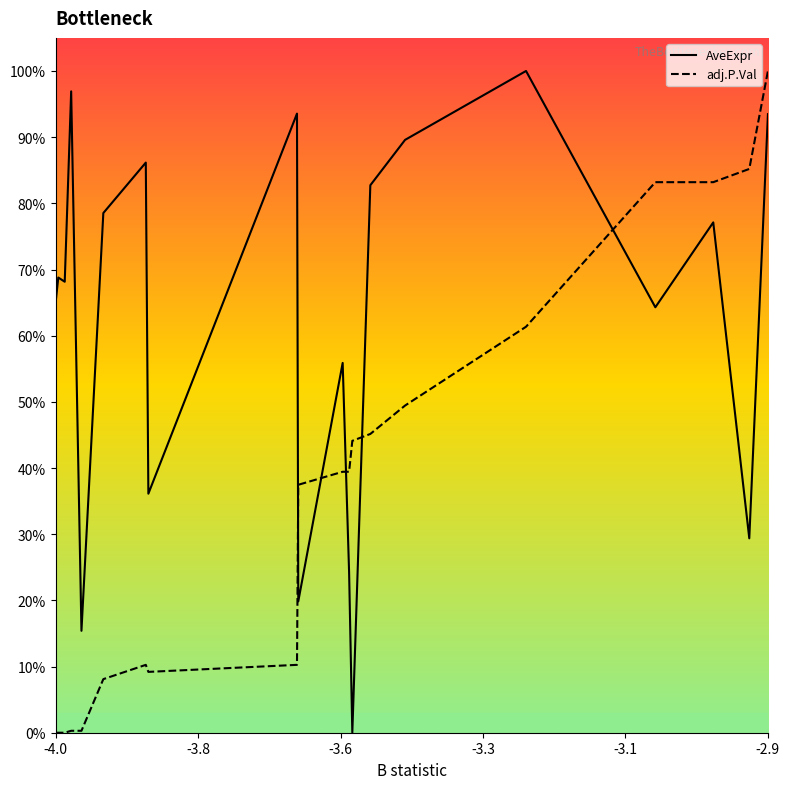

What is the difference between the maximum and minimum values in the AveExpr series?

1.0